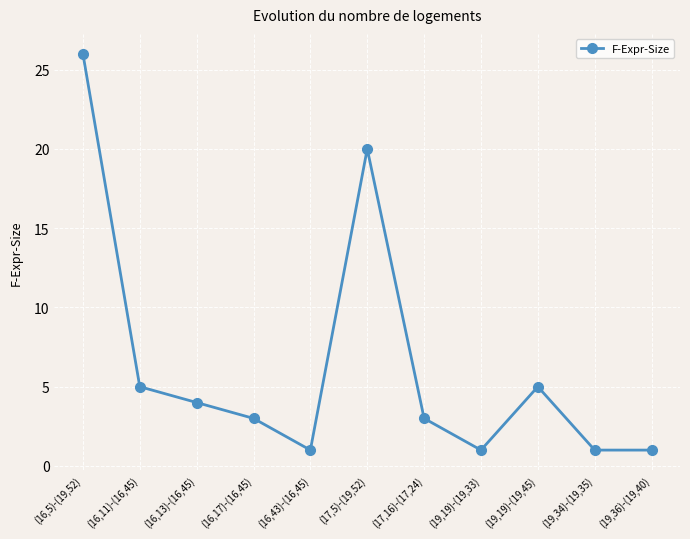

How many lines are shown in the chart?

1